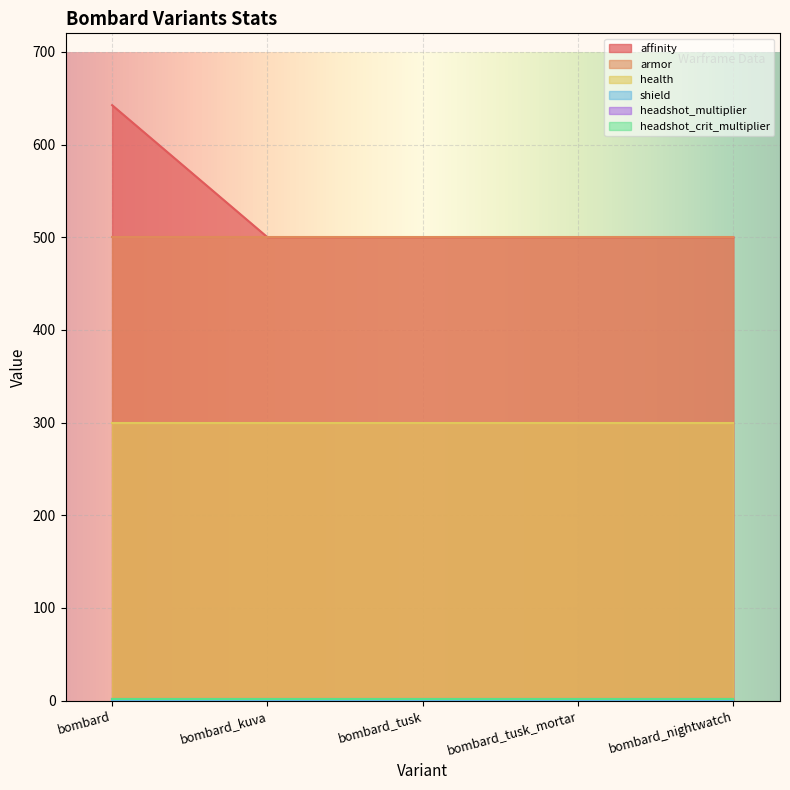

How many categories are shown in the chart?

5